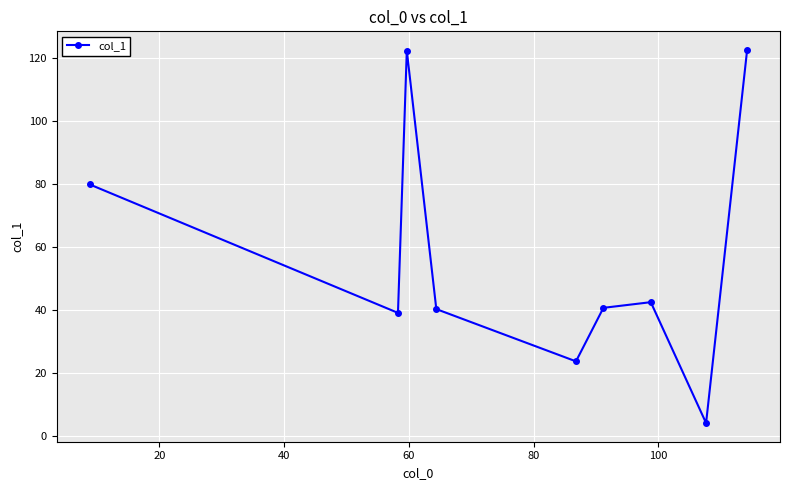

What is the value of the 3rd point from the left?

122.3